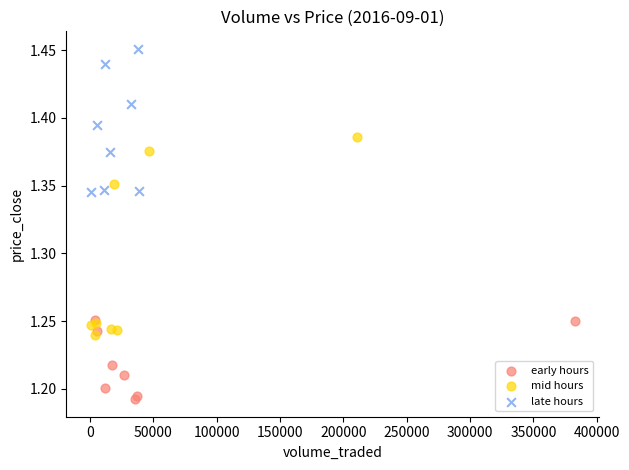

Which series contains the highest Y value?

late hours